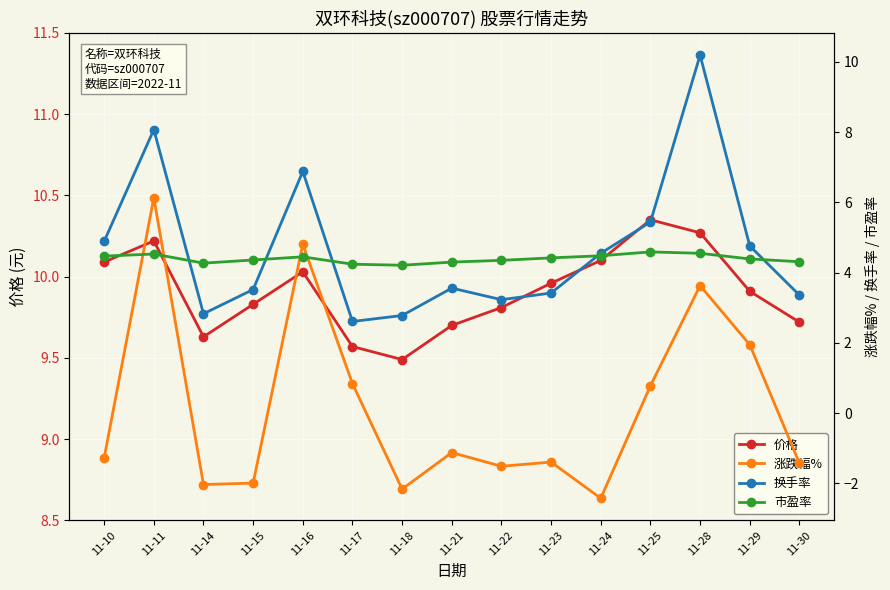

Is the value of 价格 at 11-16 greater than the value of 涨跌幅% at 11-10?

Yes